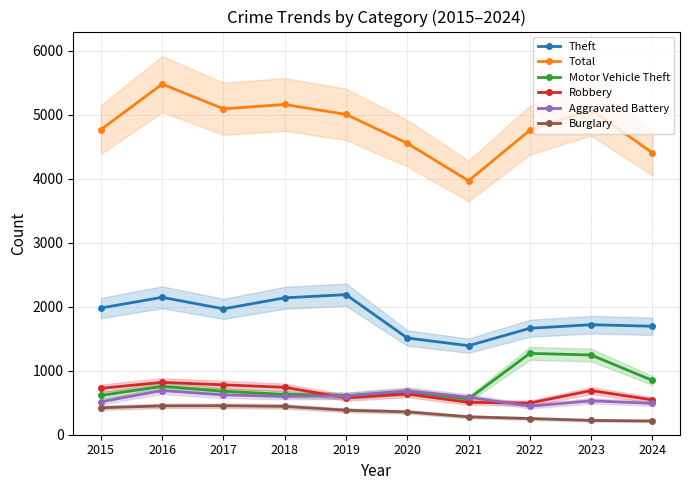

What is the value of the Motor Vehicle Theft point at the 1st from the left?

614